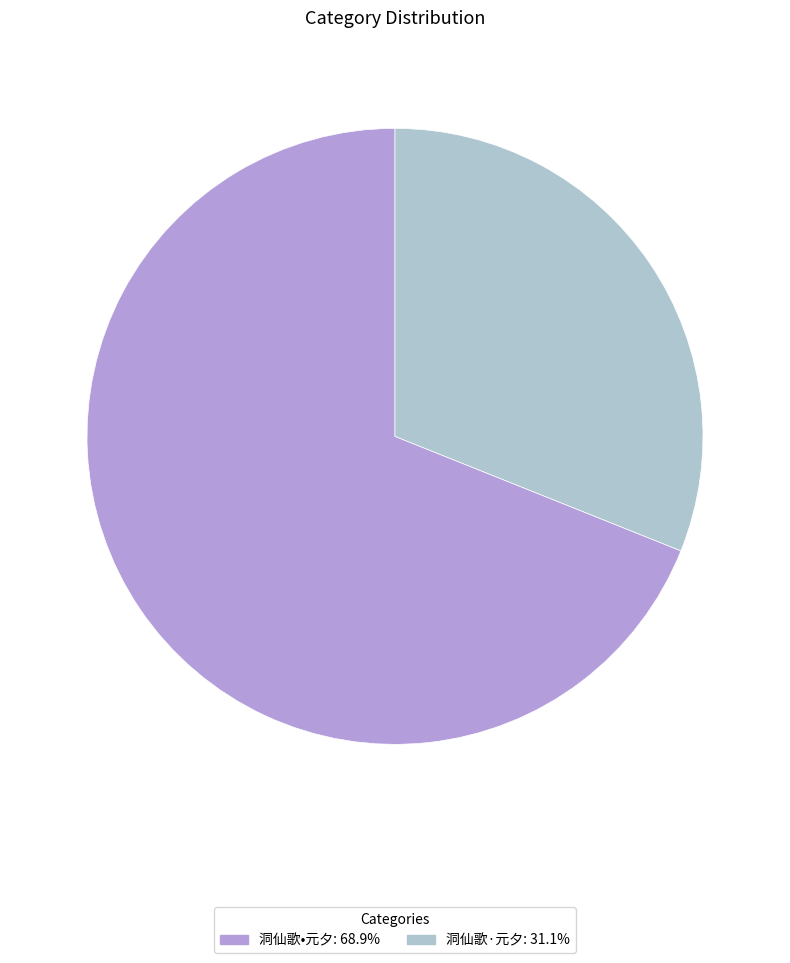

The 洞仙歌·元夕 slice represents 24% of the pie. True or false?

False